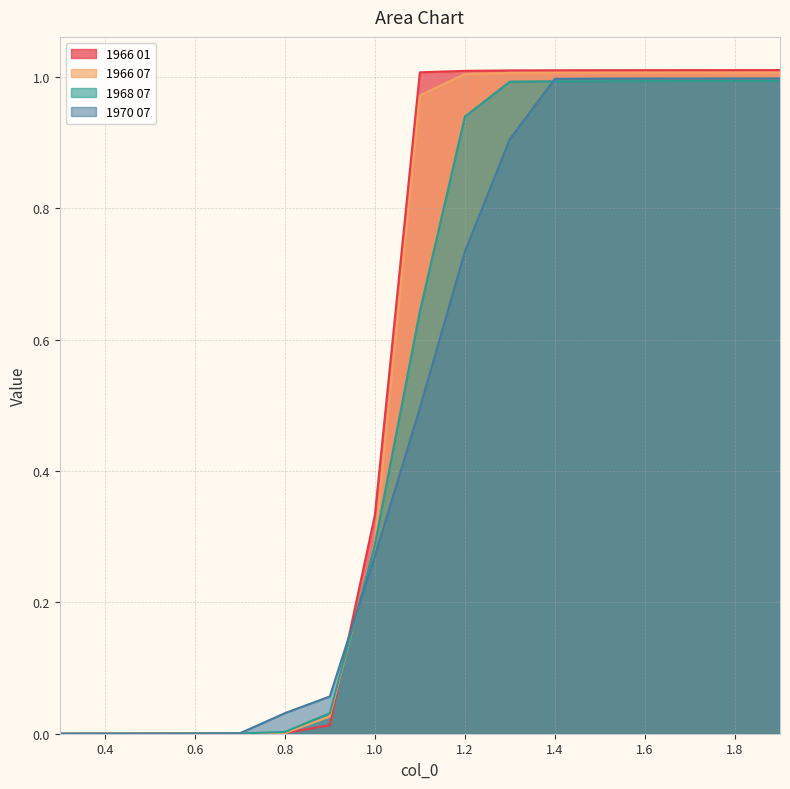

True or false: 1968 07 has more than 2 interior local peaks.

False